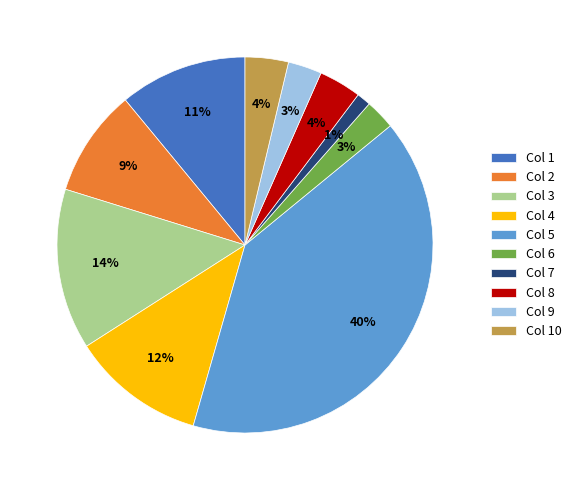

How many segments does this pie chart have?

10